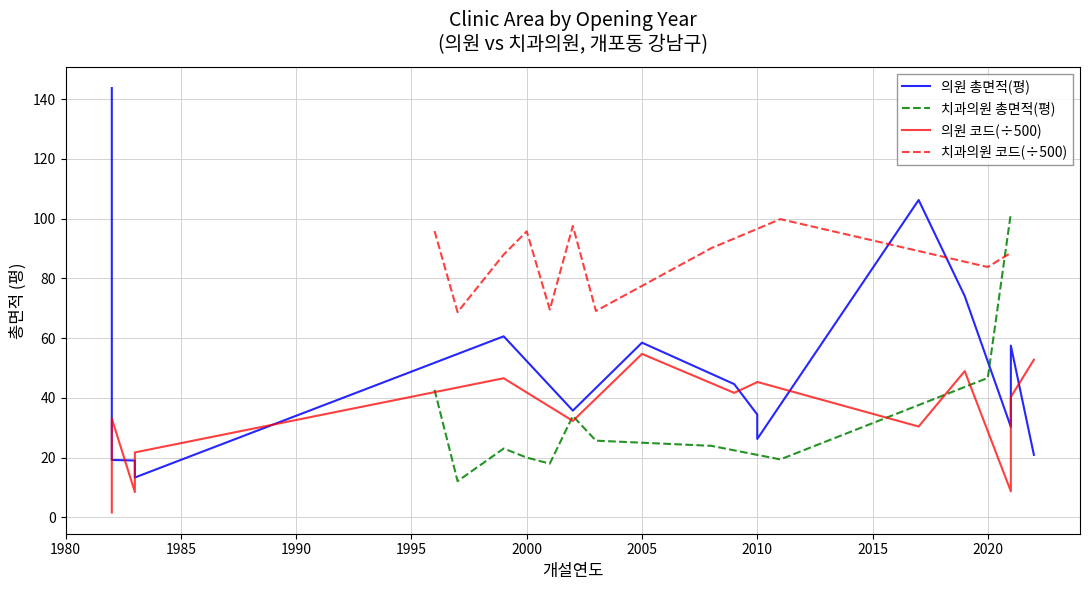

Between 1996 and 2017, which is larger?

2017